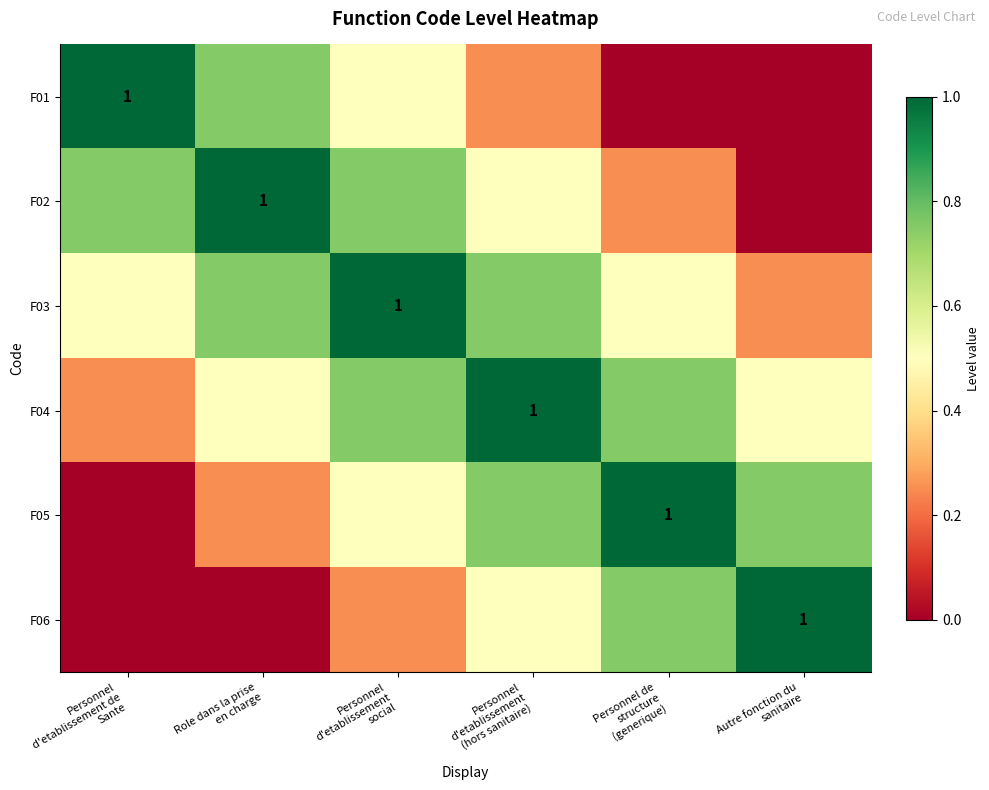

What is the maximum value shown in the chart?

1.0